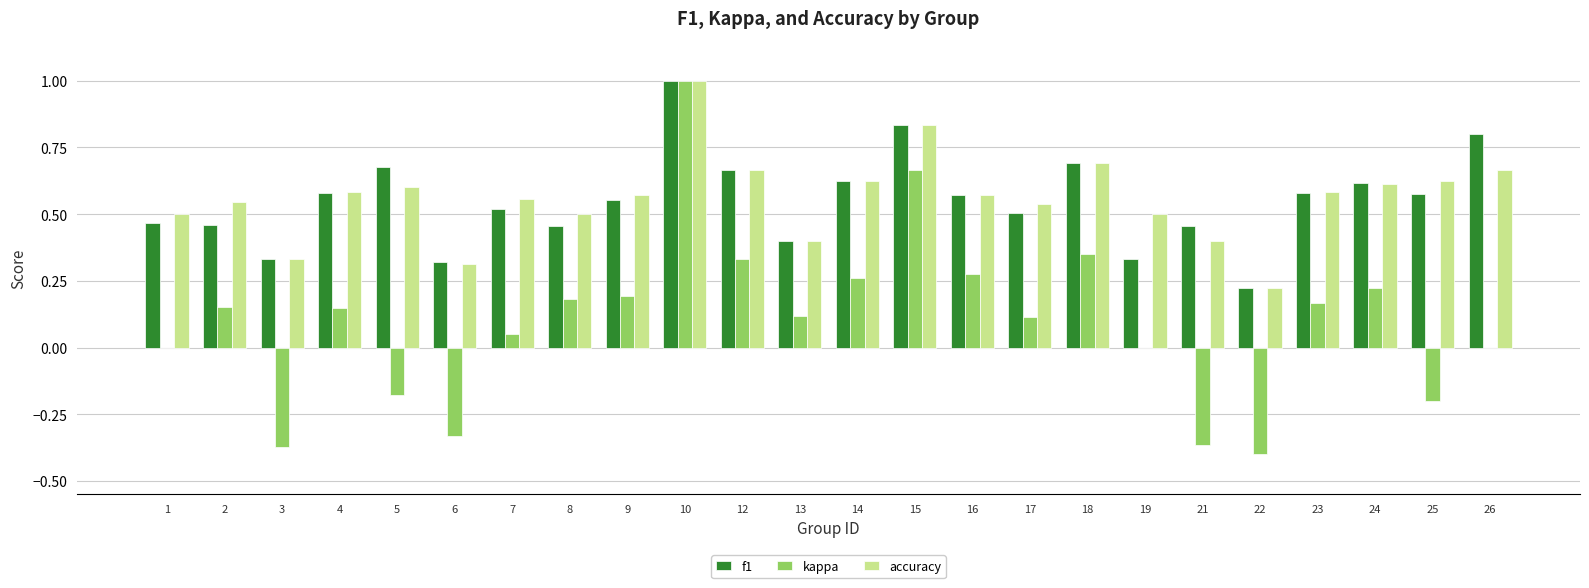

What is the sum of all f1 values?

13.2